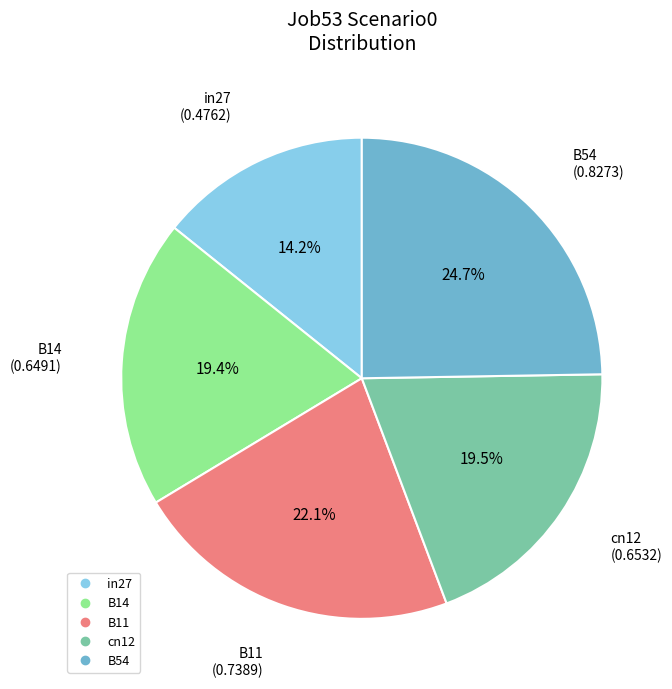

Which slice is the smallest?

in27